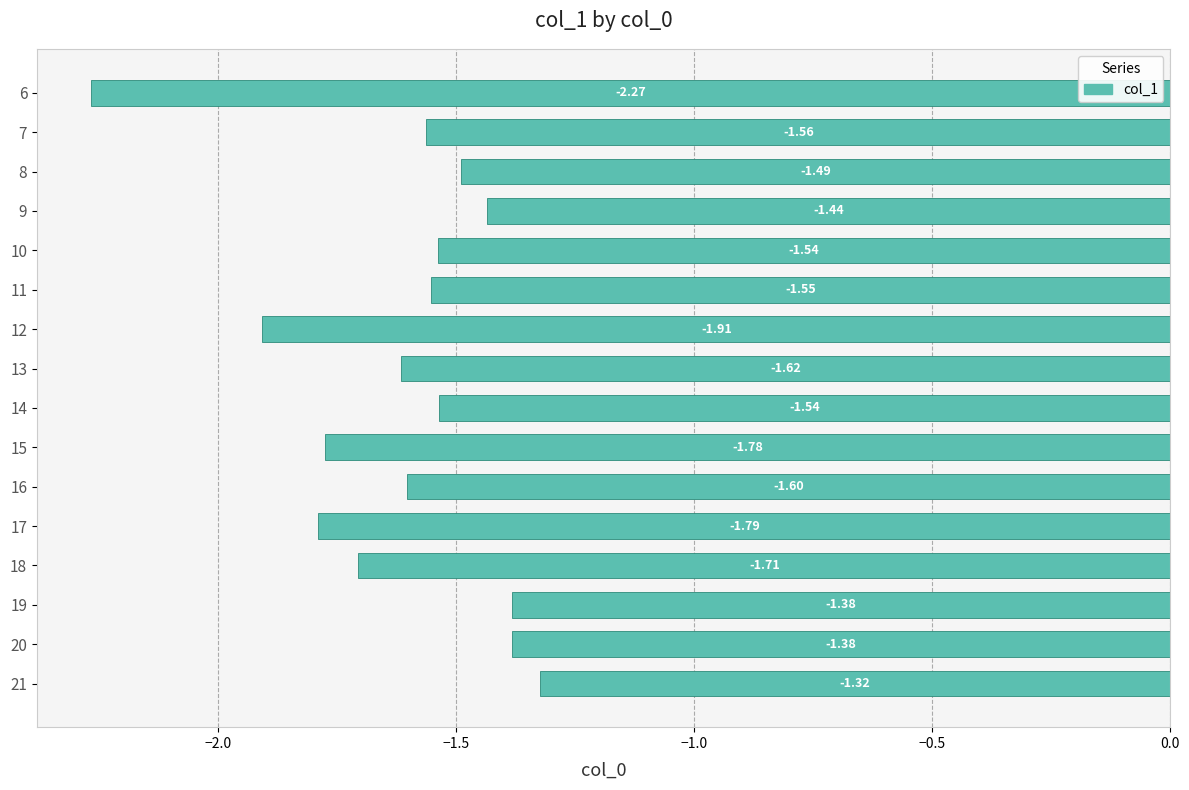

What is the difference between the maximum and second lowest values?

0.6